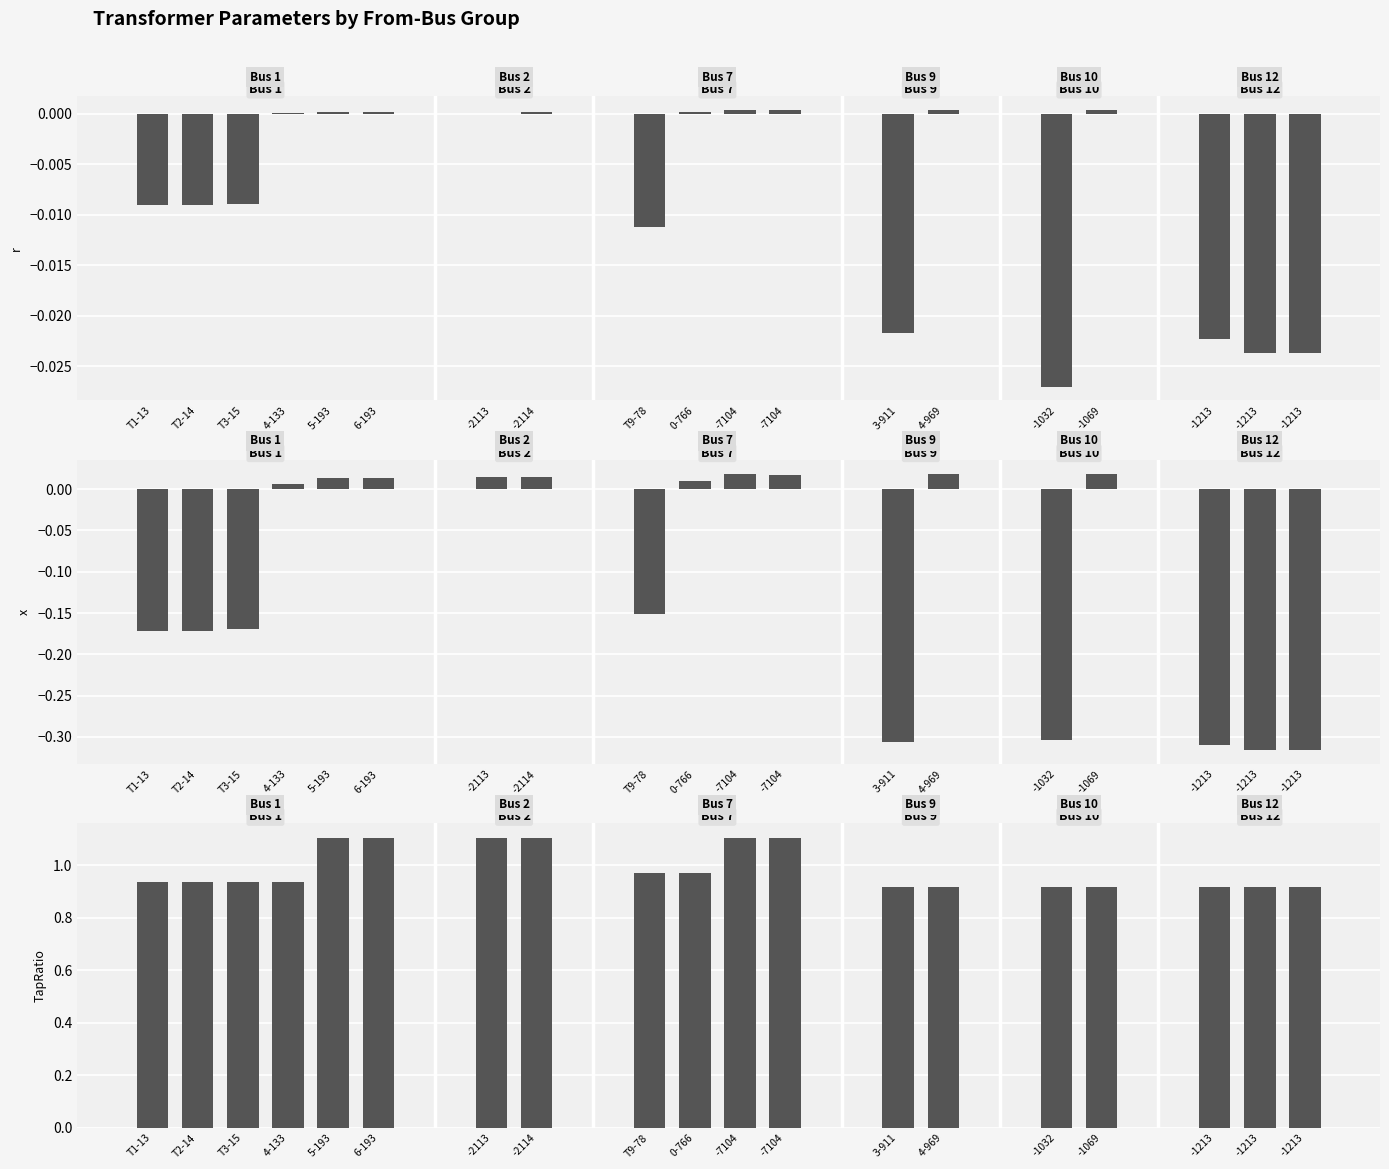

Reading right to left, list all the values displayed in this chart.

r: -0.0	-0.0	-0.0	0.0	-0.0	0.0	-0.0	0.0	0.0	0.0	-0.0	0.0	0.0	0.0	0.0	0.0	-0.0	-0.0	-0.0
x: -0.3	-0.3	-0.3	0.0	-0.3	0.0	-0.3	0.0	0.0	0.0	-0.2	0.0	0.0	0.0	0.0	0.0	-0.2	-0.2	-0.2
TapRatio: 0.9	0.9	0.9	0.9	0.9	0.9	0.9	1.1	1.1	1.0	1.0	1.1	1.1	1.1	1.1	0.9	0.9	0.9	0.9